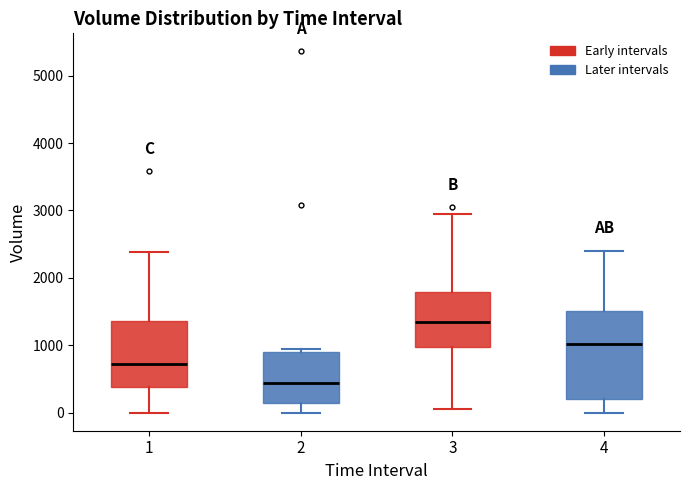

Reading left to right, transcribe this box plot: for each box, give where its median line is, the range the box spans, and where its two whiskers end, as read against the y-axis. The values are not printed on the chart, so give them approximately, as read against the axis.

1: median 700, box 400 to 1400, whiskers 0 to 2400
2: median 400, box 100 to 900, whiskers 0 to 900 (just above the box's upper edge)
3: median 1300, box 1000 to 1800, whiskers 100 to 2900
4: median 1000, box 200 to 1500, whiskers 0 to 2400